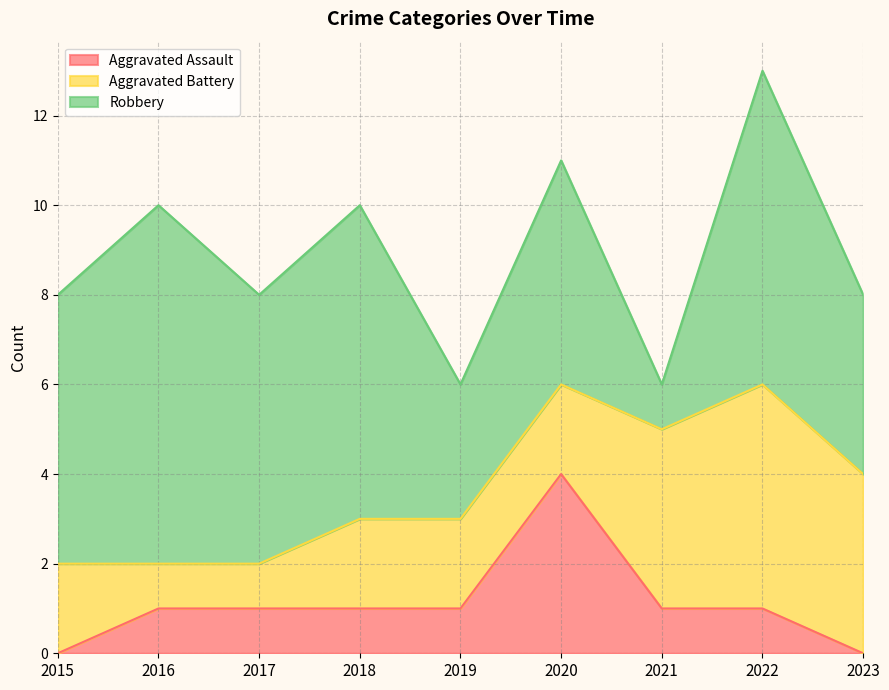

How many values in Aggravated Assault are above zero?

7